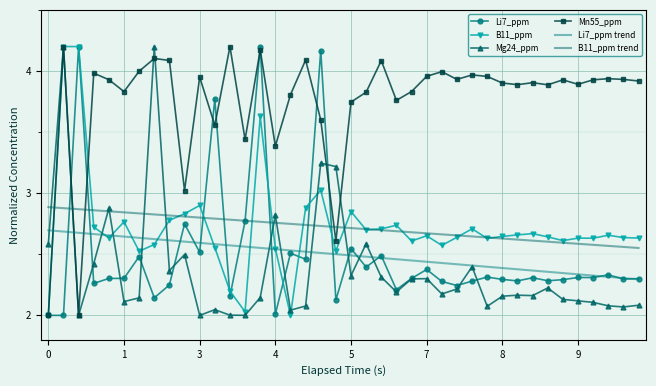

What is the highest value of the Mn55_ppm series?

4.2